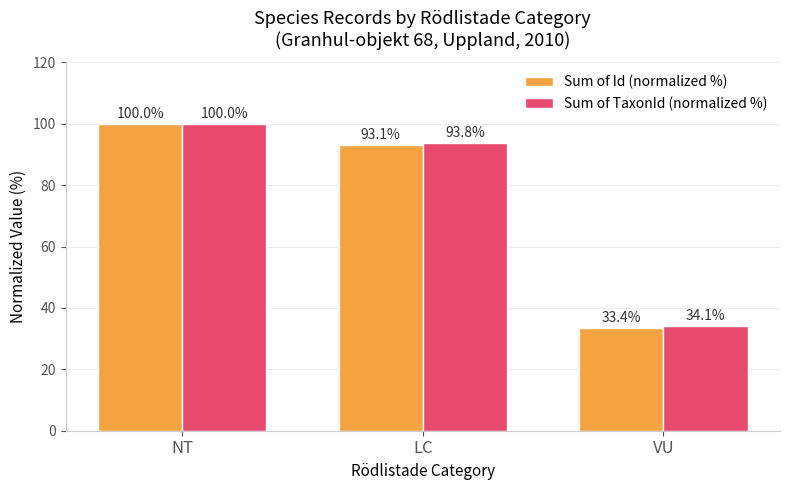

What is the difference between the Sum of TaxonId (normalized %) values at NT and LC?

6.2